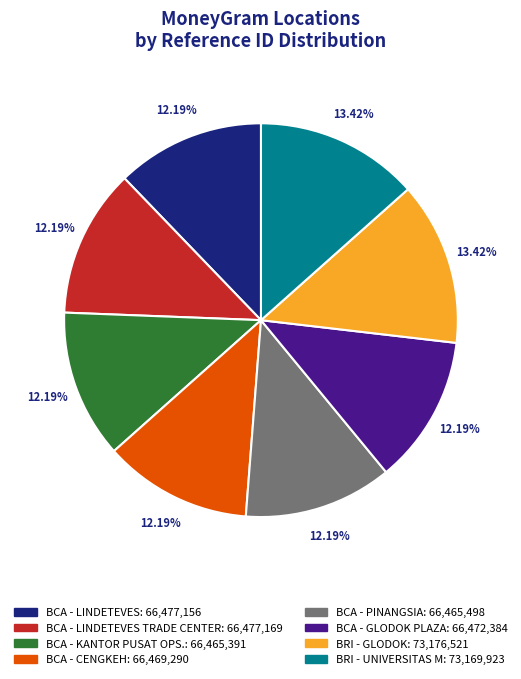

Is there a majority slice in this chart?

No